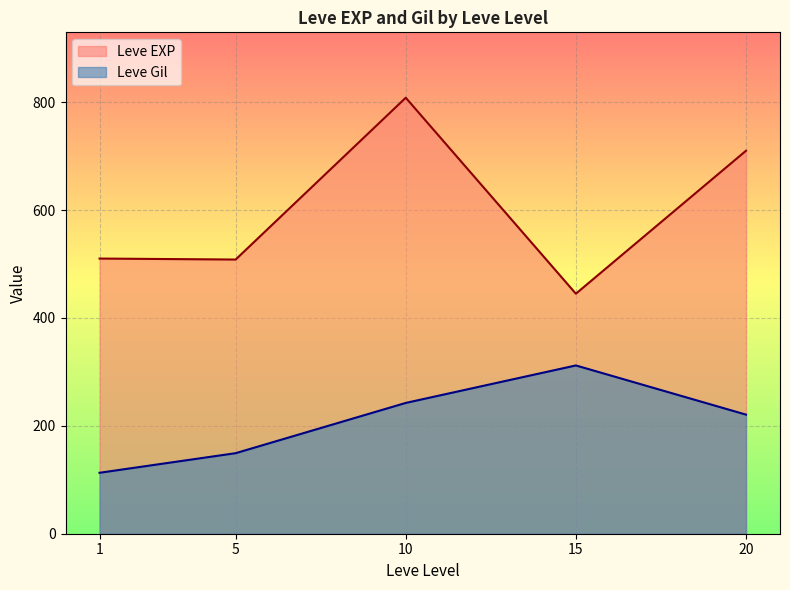

True or false: Leve Gil has a value of 220.8 at 20.

True